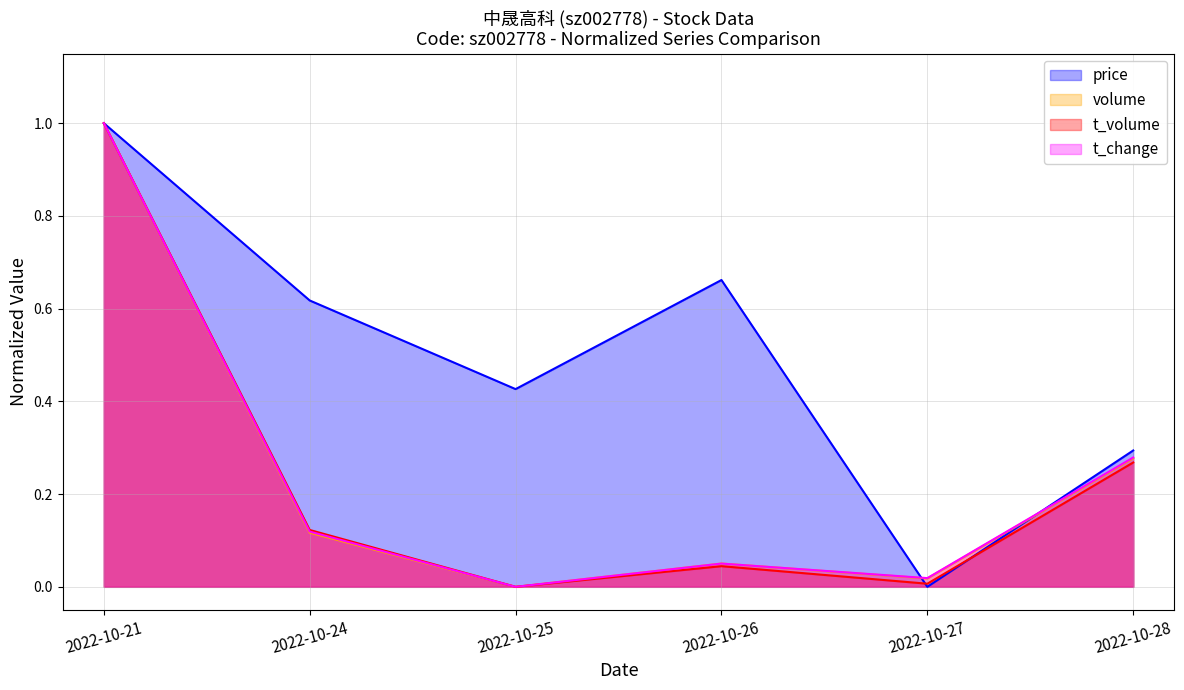

What is the sum of all price values?

3.0